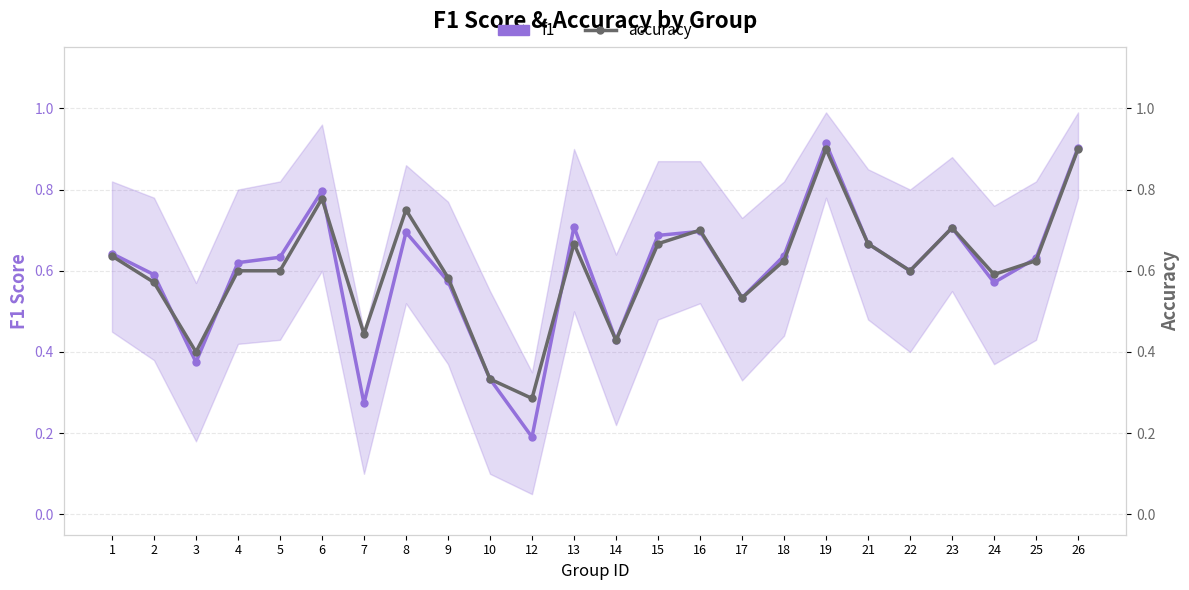

Which series has the widest spread of values?

f1